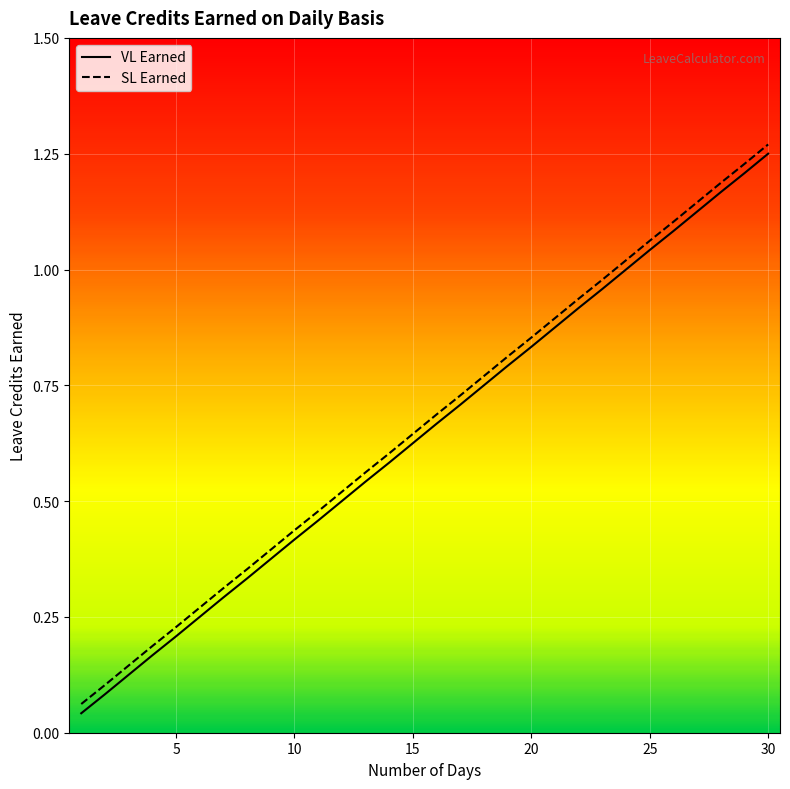

True or false: SL Earned has more than 1 points higher than both neighbors.

False